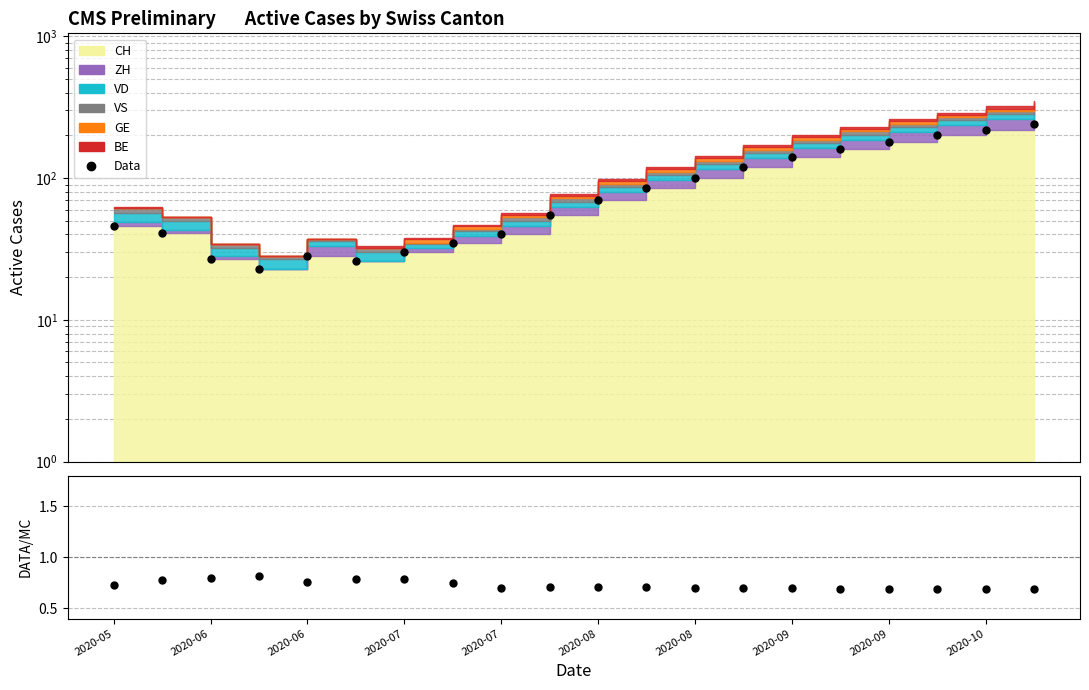

True or false: DATA/MC and Data intersect in this chart.

False